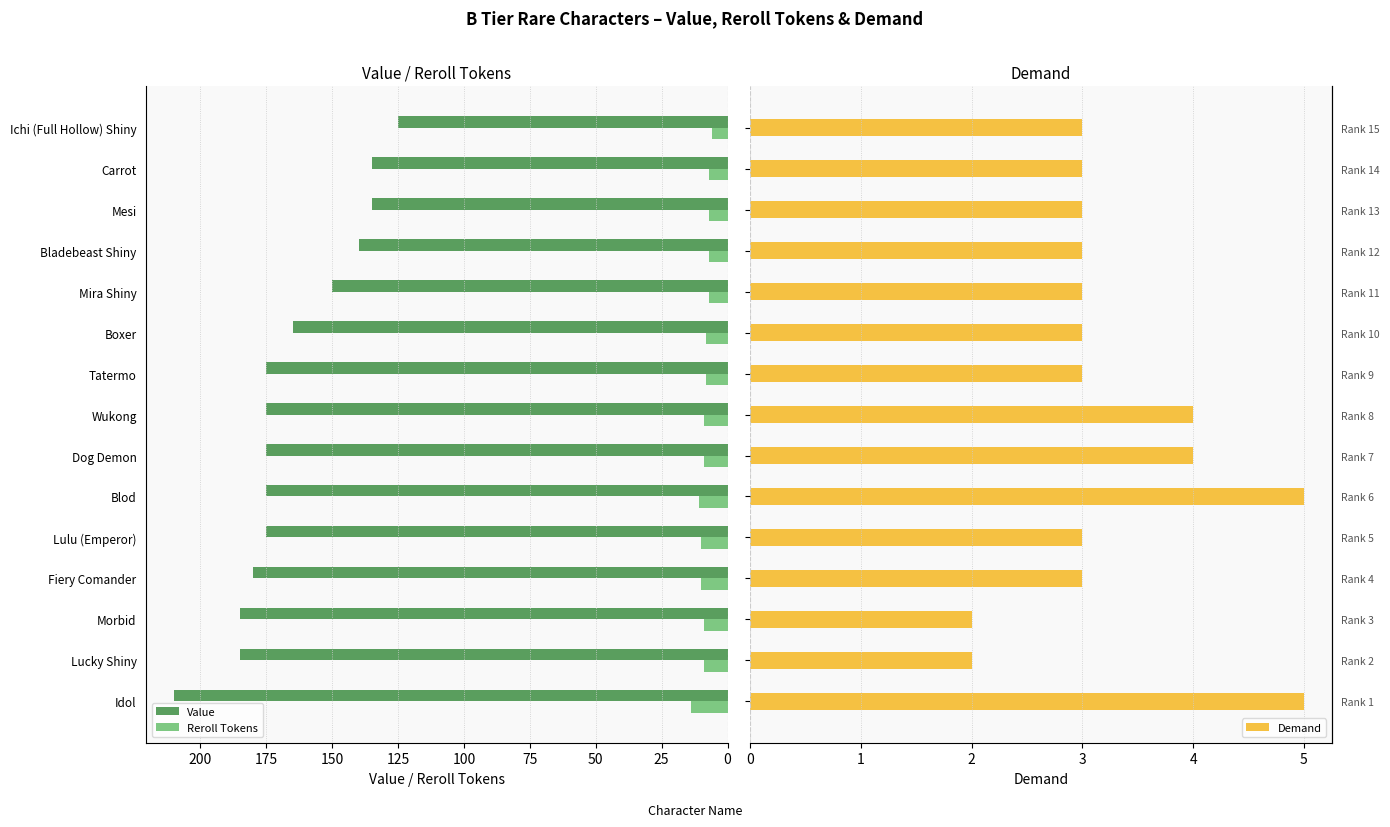

True or false: Reroll Tokens has a value of 14 at Idol.

True